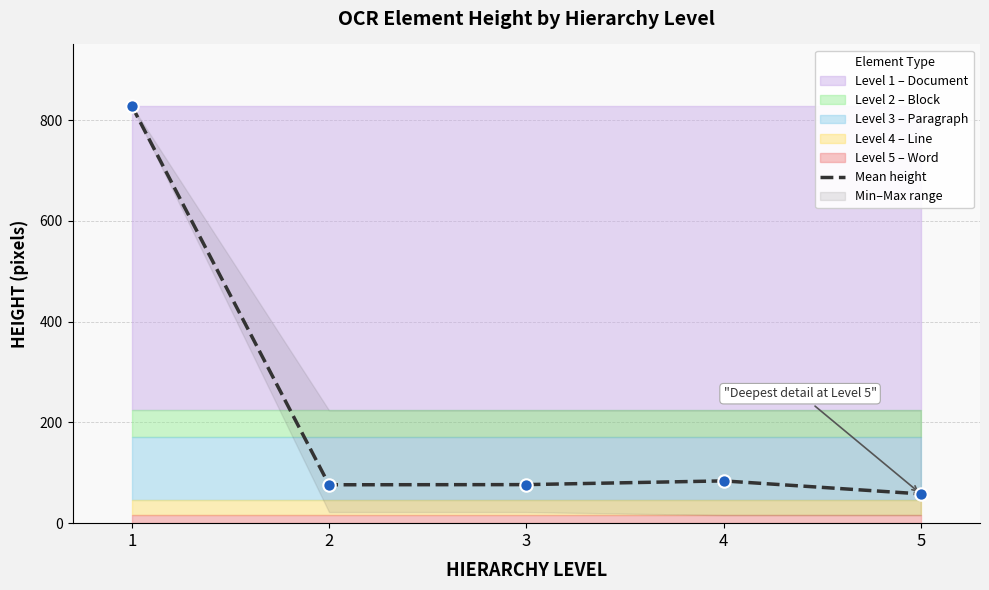

Which has a higher value, 1 or 3?

1